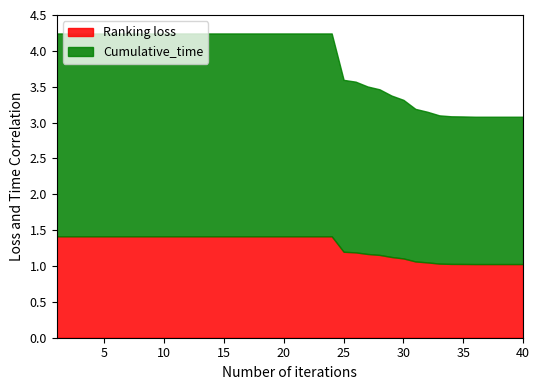

Which category has the highest value in the Cumulative_time series?

1